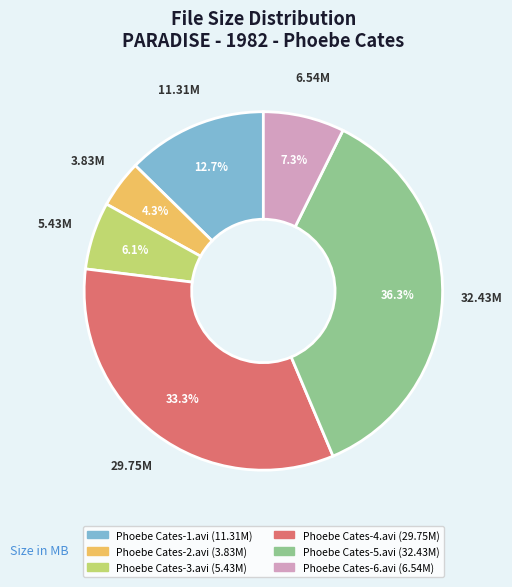

To the nearest percent, what portion does Phoebe Cates-1.avi represent?

13%